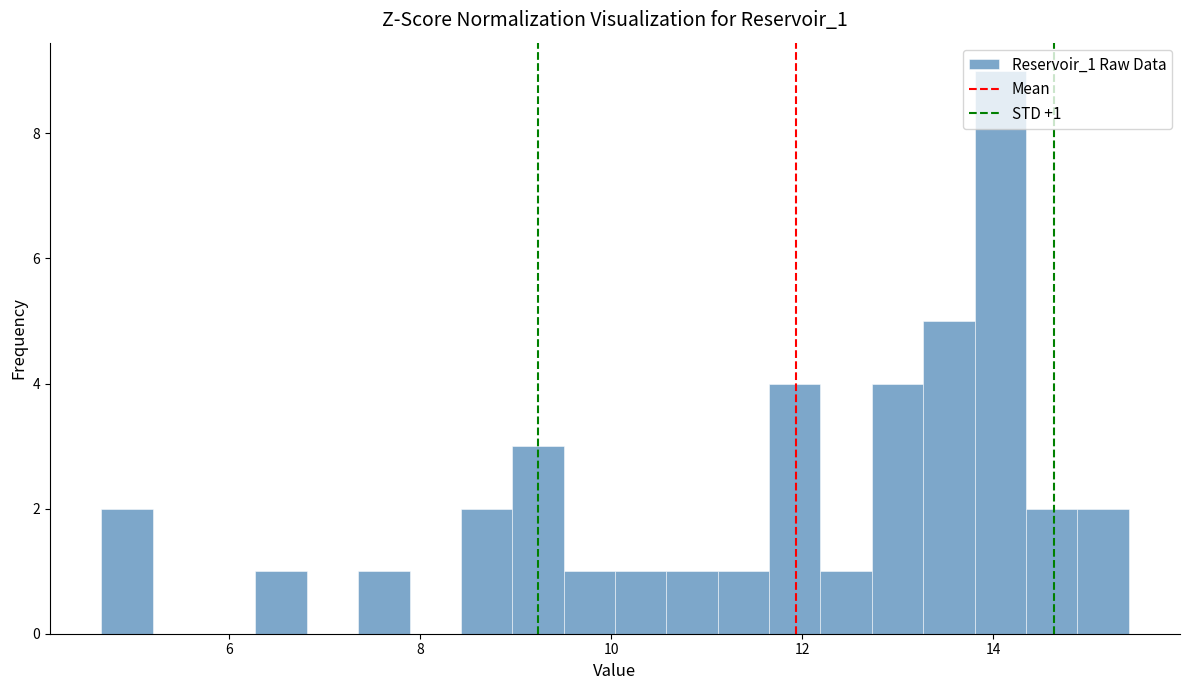

Around what value on the x-axis is the tallest bar? Give the approximate position of its centre, as read against the axis.

14.0